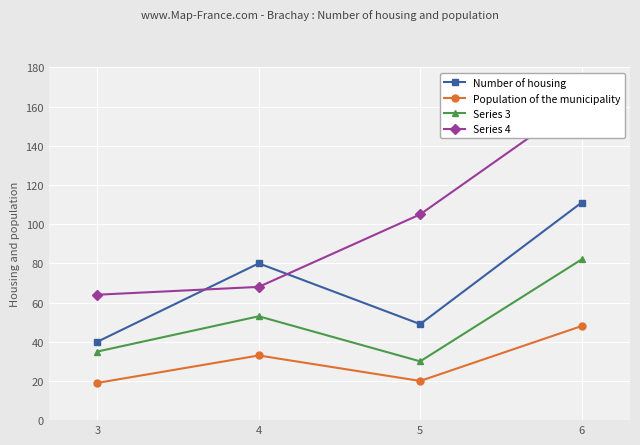

How many data points in Series 4 are less than 105?

2